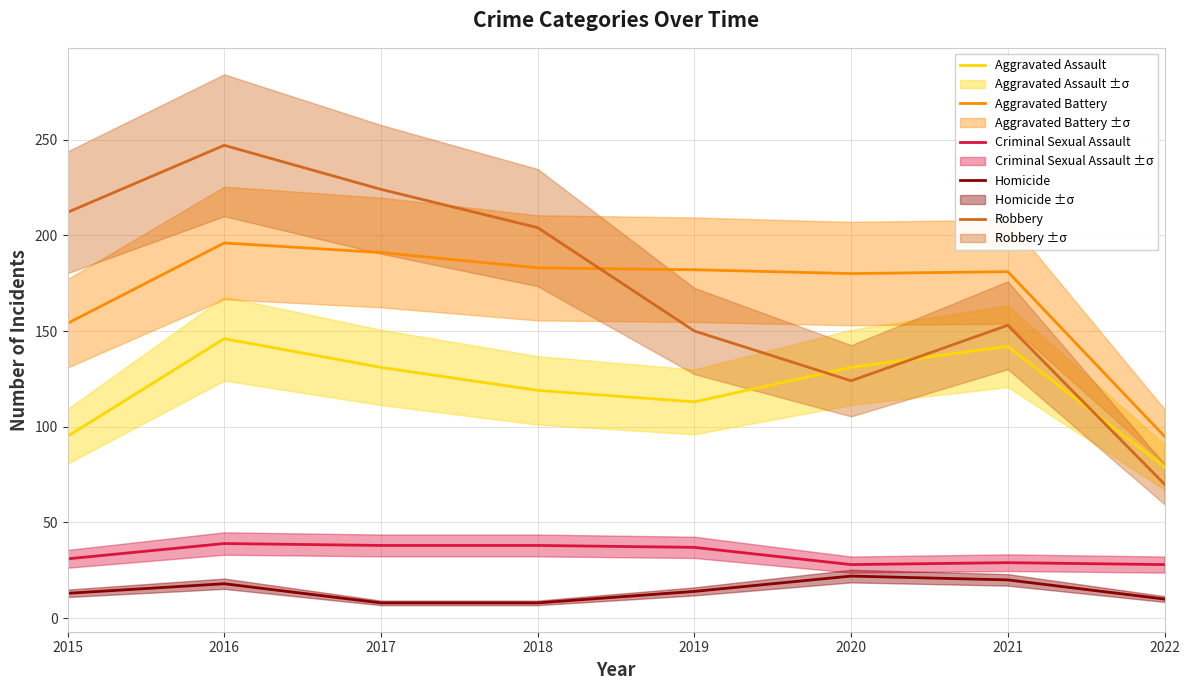

The value of Homicide at 2022 is 2. True or false?

False